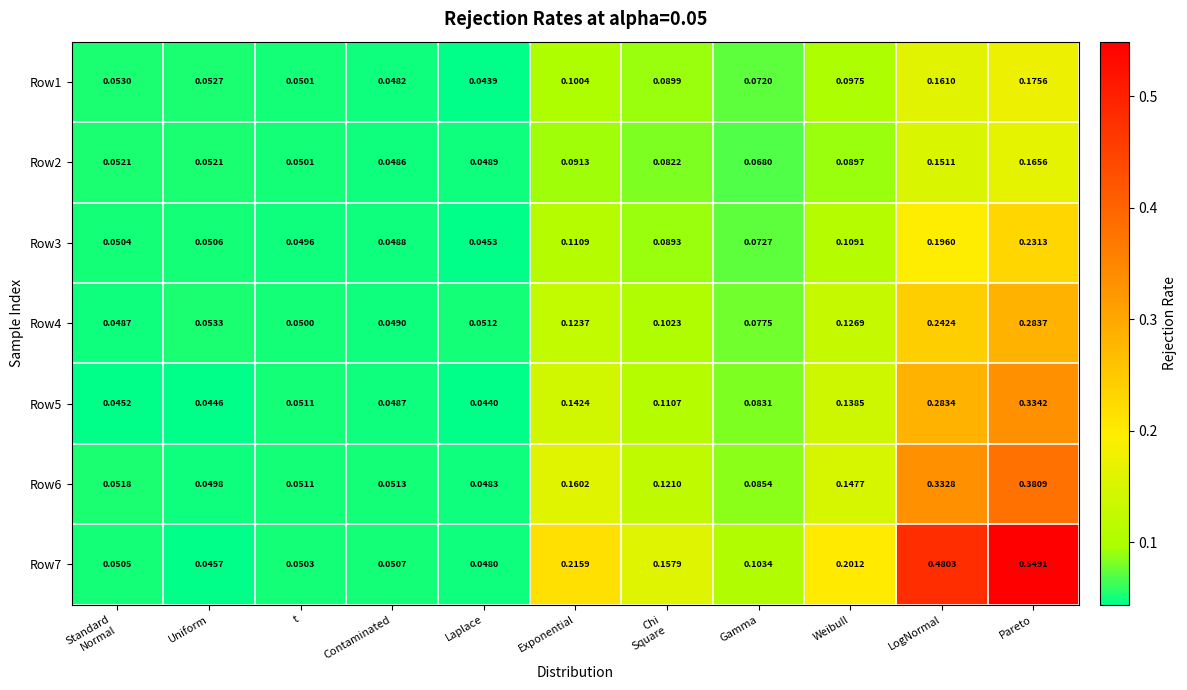

At which category does the chart reach its minimum across all series?

Laplace